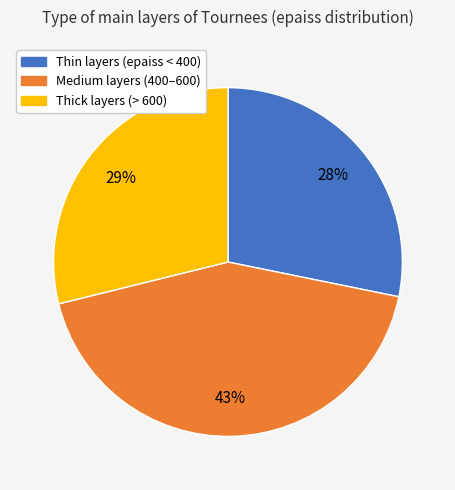

How many segments does this pie chart have?

3